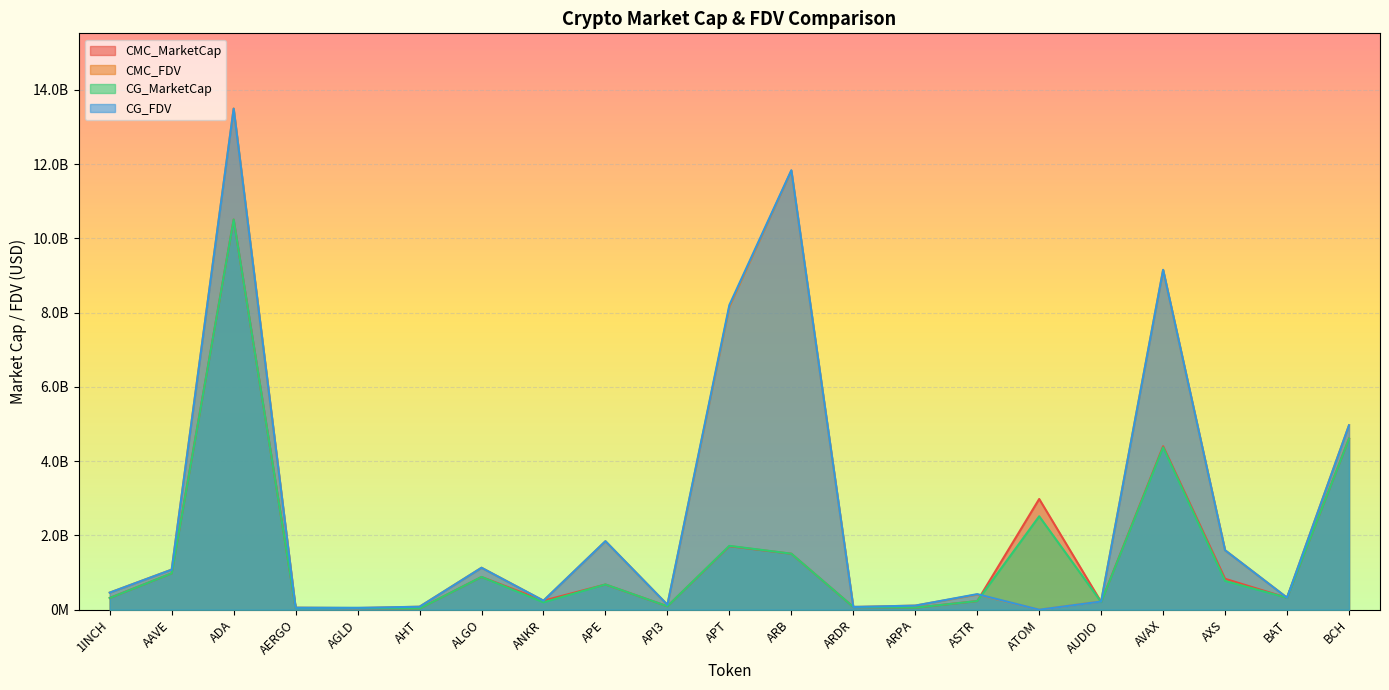

What are all the series names shown in the legend?

CMC_MarketCap, CMC_FDV, CG_MarketCap, CG_FDV